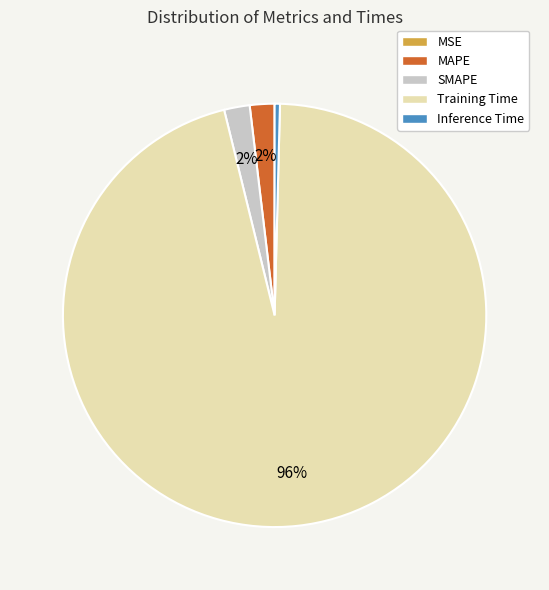

The MAPE slice represents 2% of the pie. True or false?

True